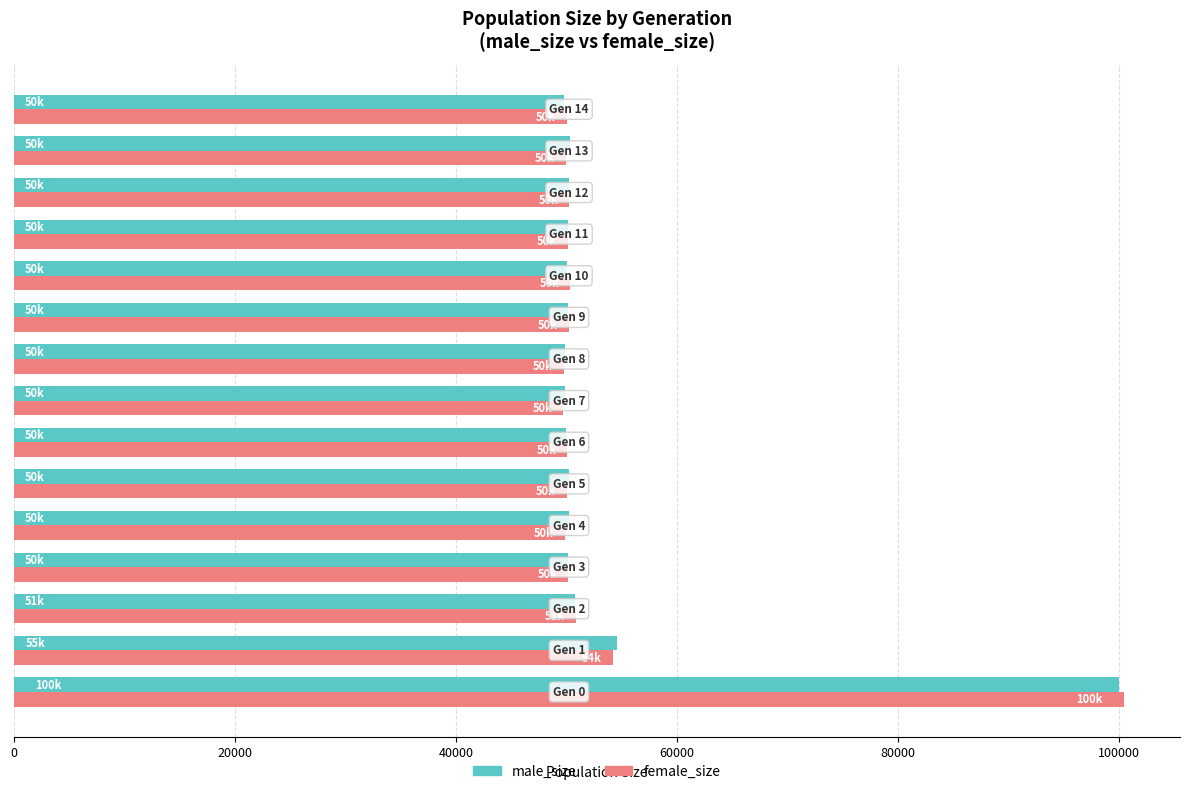

What is the difference between the maximum and minimum values in the female_size series?

50765